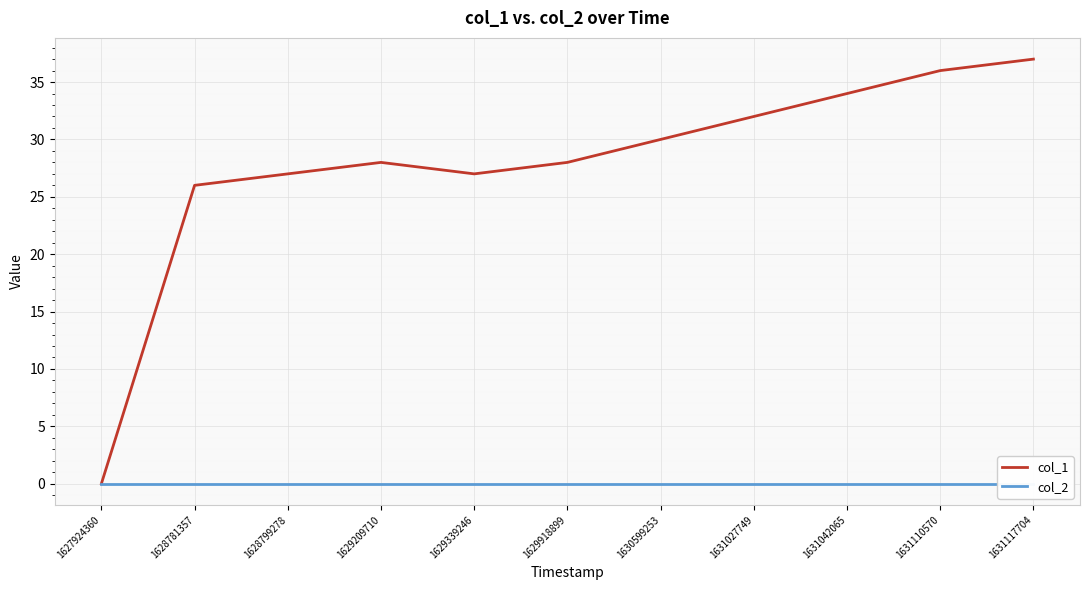

What value does the col_1 series have at 1629209710?

28